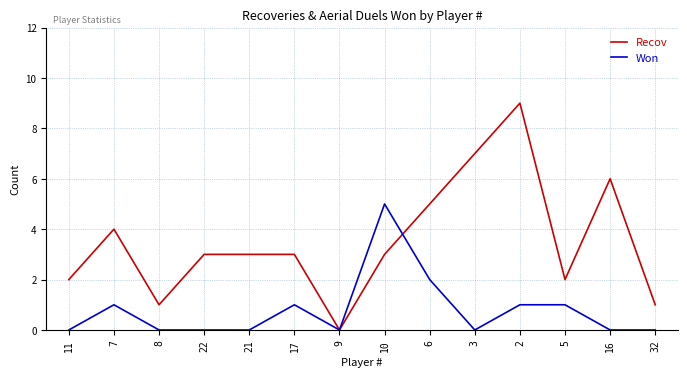

How many positive values does the Recov series have?

13